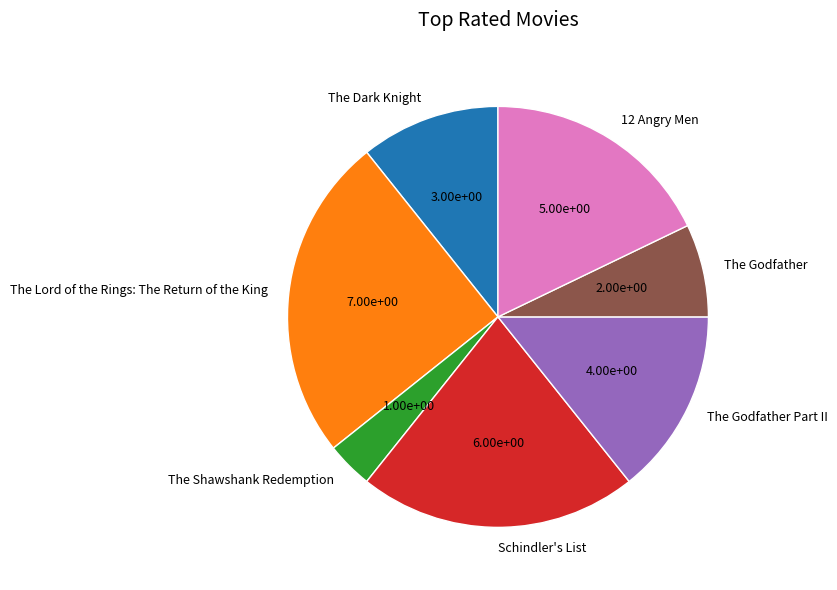

Is there any slice that represents more than half of the pie?

No